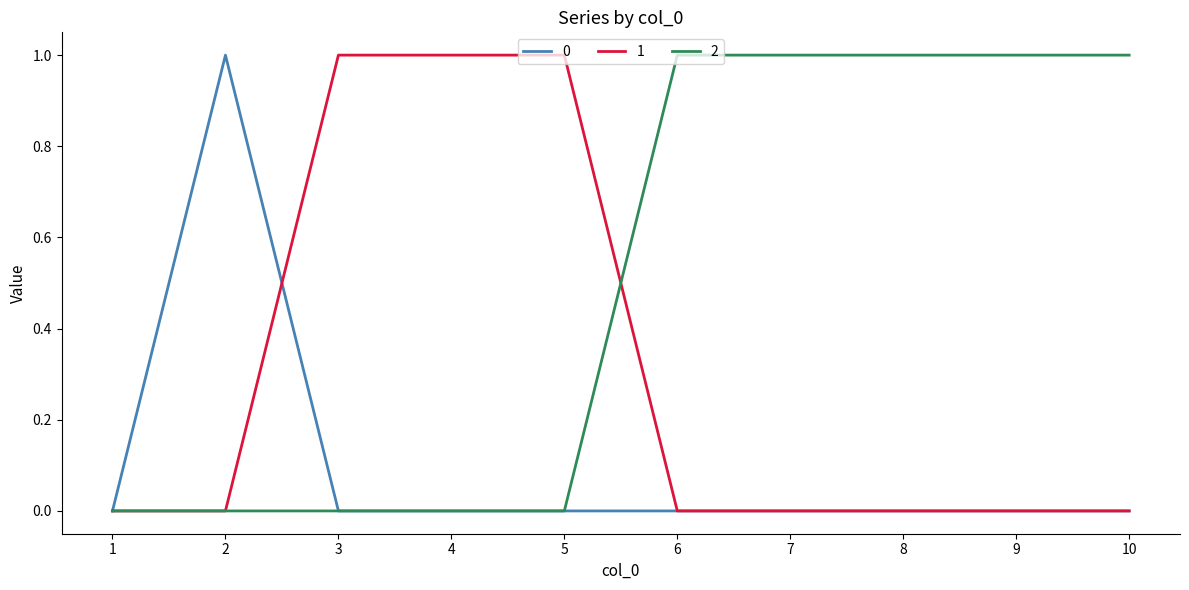

Reading right to left, list all the values displayed in this chart.

0: 0	0	0	0	0	0	0	0	1	0
1: 0	0	0	0	0	1	1	1	0	0
2: 1	1	1	1	1	0	0	0	0	0